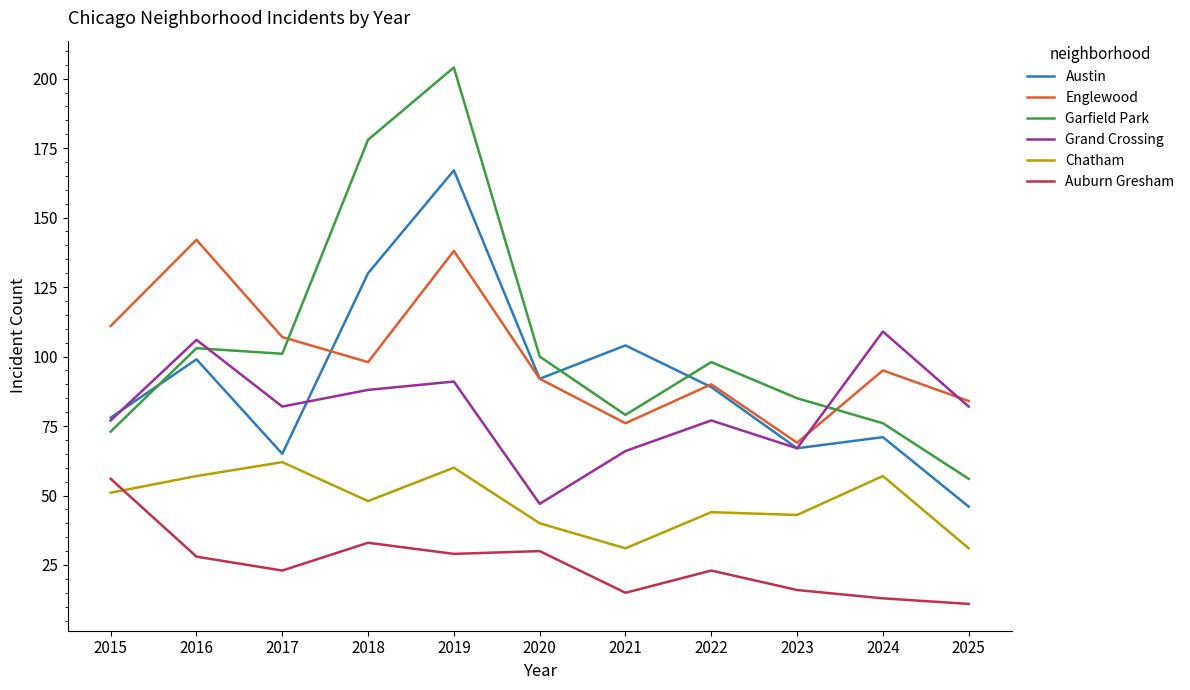

Where does the Chatham series first go above 48?

2015